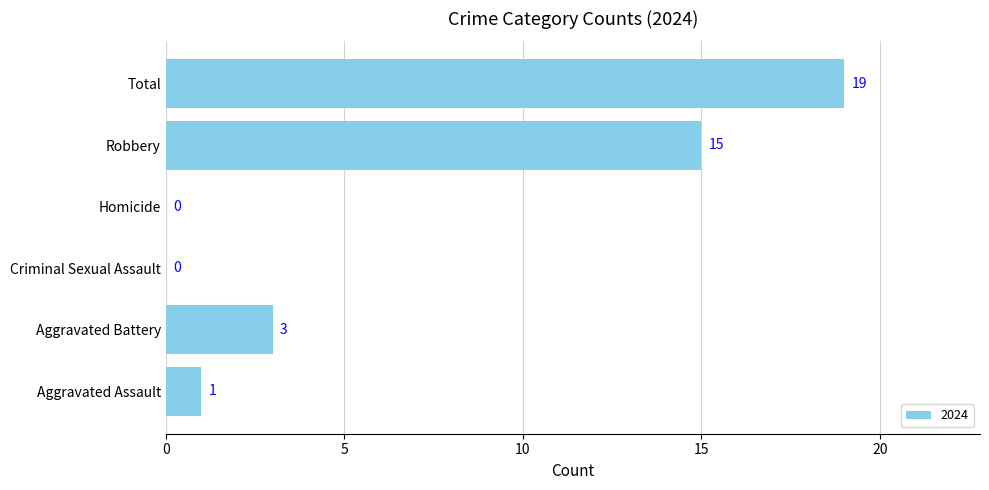

What is the sum of all values?

38